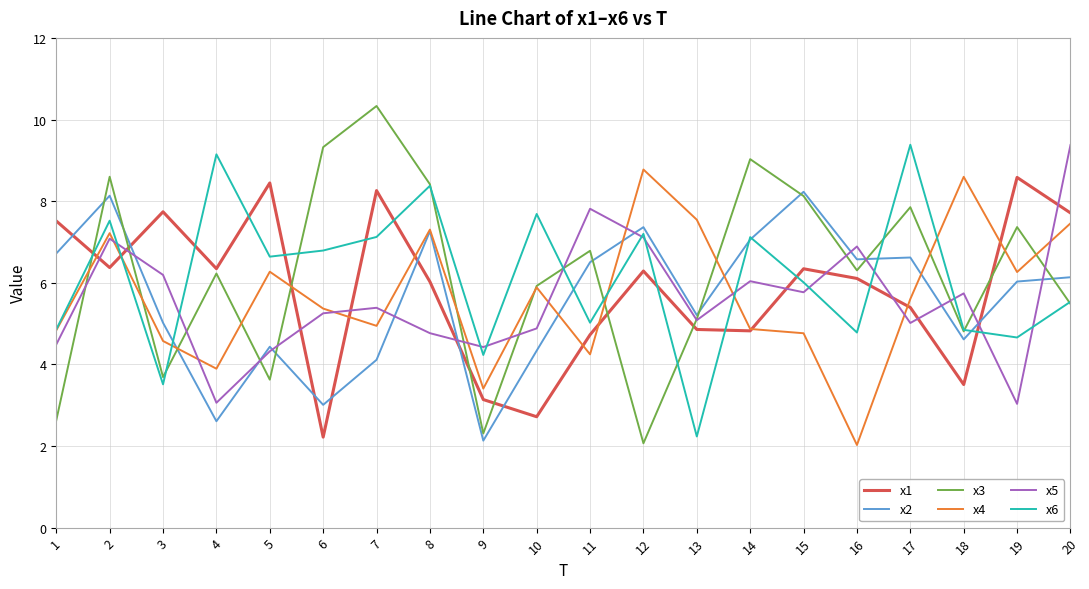

After their last crossing, which series has the higher values: x3 or x2?

x2